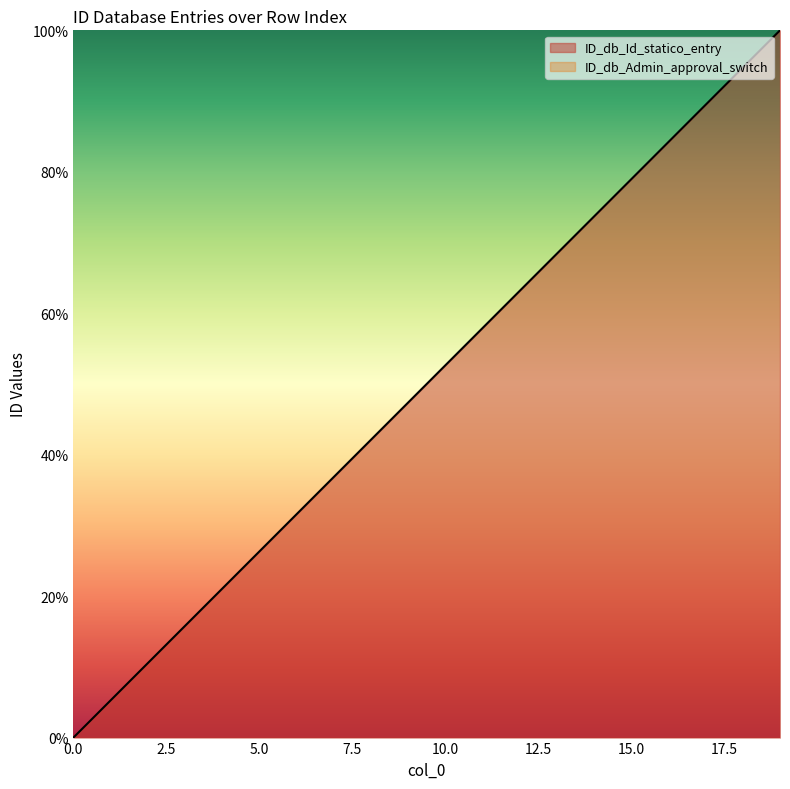

Which has a higher value, 1 or 2?

2